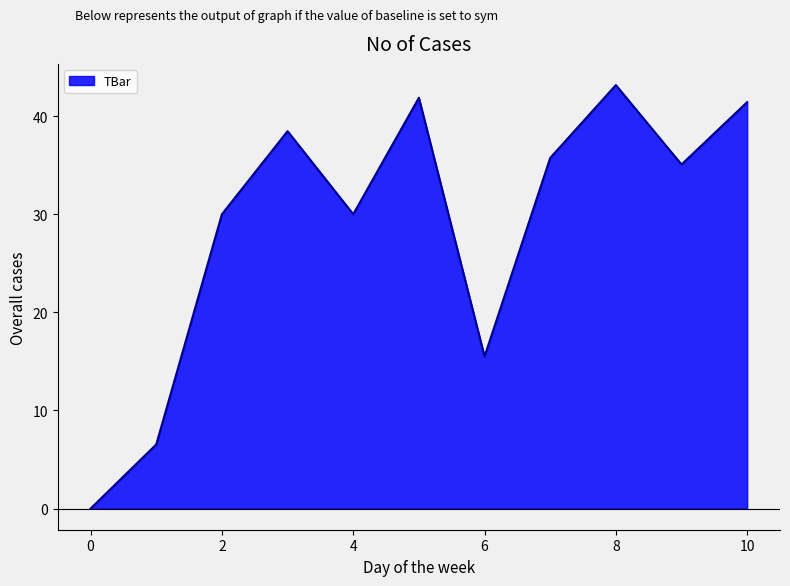

Approximately how many times larger is the value at 4 compared to 3?

0.8